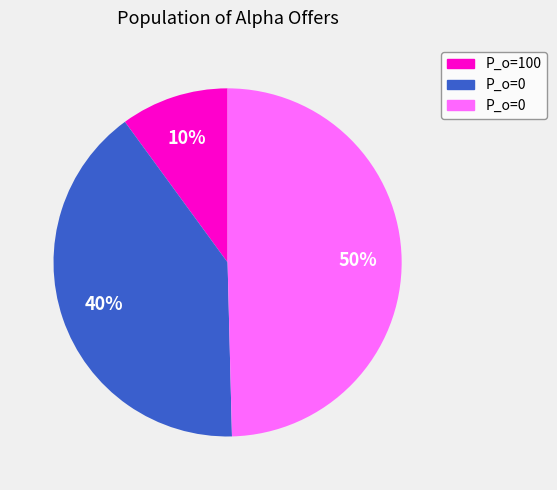

To the nearest percent, what is the difference between the largest and smallest slice percentages?

40%